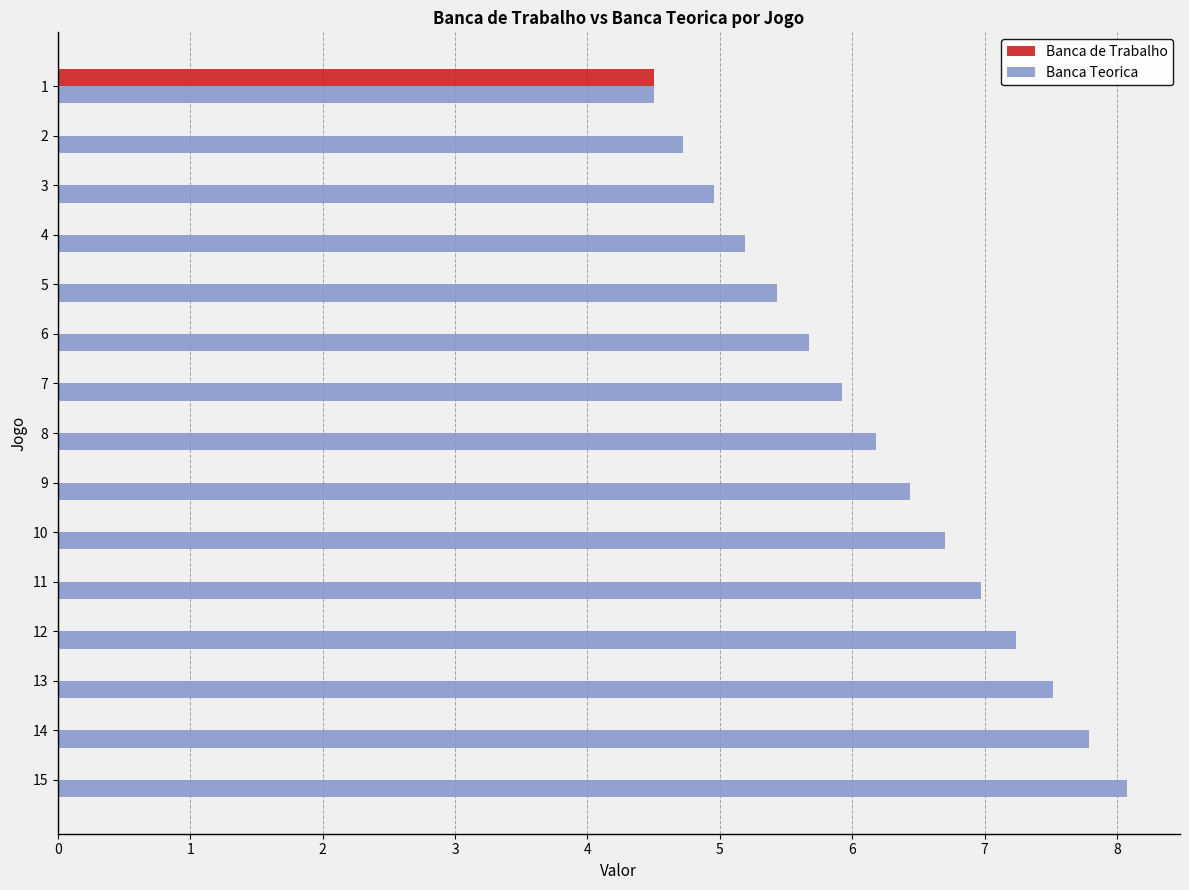

Which series has the largest total across all categories?

Banca Teorica